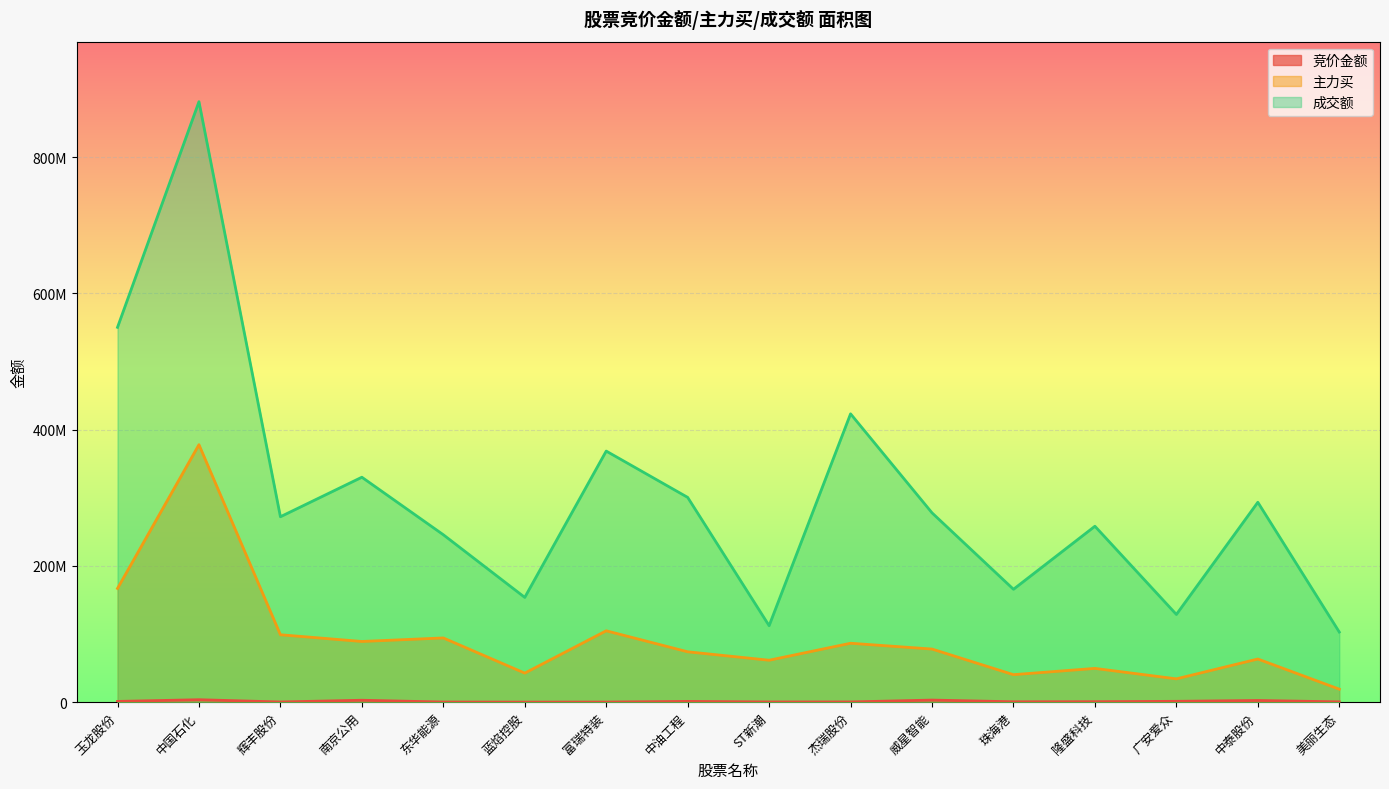

Is it true that 竞价金额 equals 3285658 at 中泰股份?

False